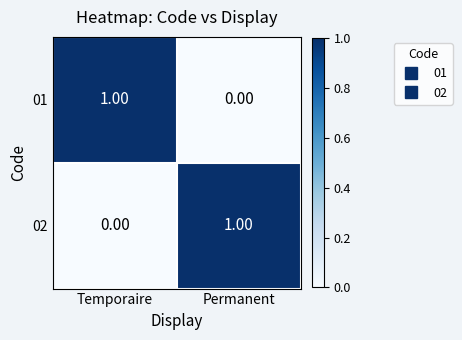

How many data points does each series have?

2